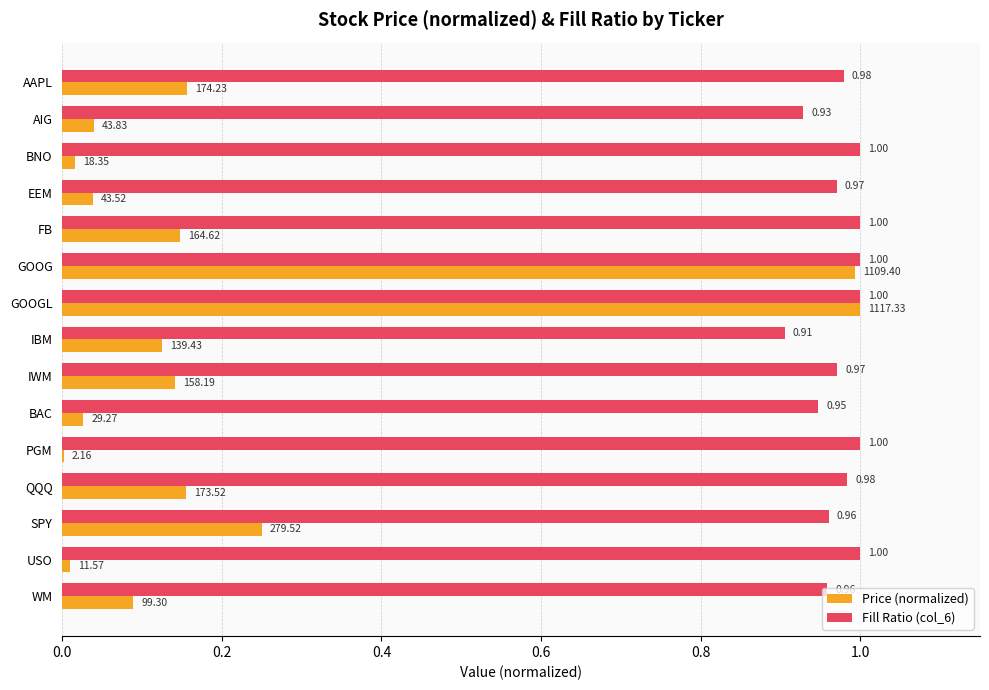

What is the average value of the Fill Ratio (col_6) series?

1.0